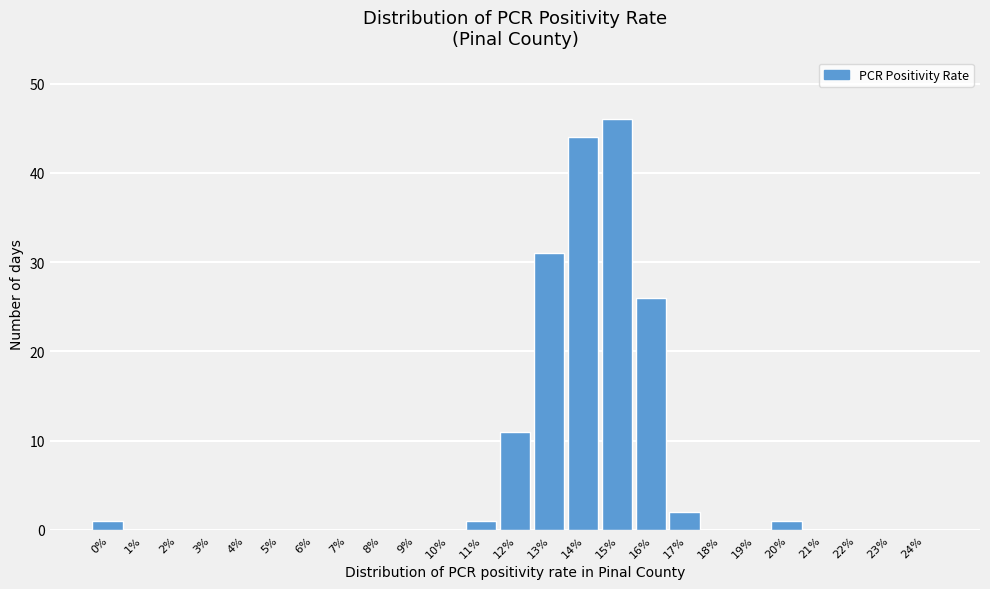

Reading left to right, transcribe all the data shown in this chart.

0%=1	1%=0	2%=0	3%=0	4%=0	5%=0	6%=0	7%=0	8%=0	9%=0	10%=0	11%=1	12%=11	13%=31	14%=44	15%=46	16%=26	17%=2	18%=0	19%=0	20%=1	21%=0	22%=0	23%=0	24%=0